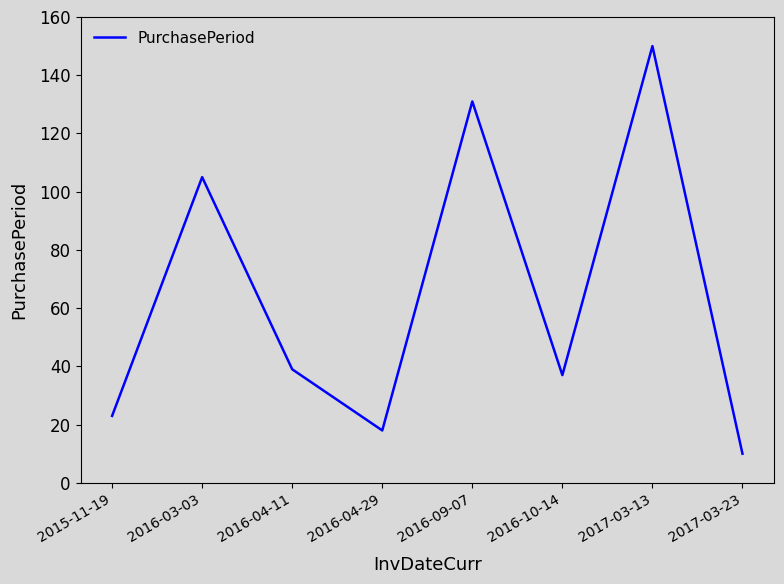

What is the ratio of the value at 2016-09-07 to the value at 2017-03-13?

0.9